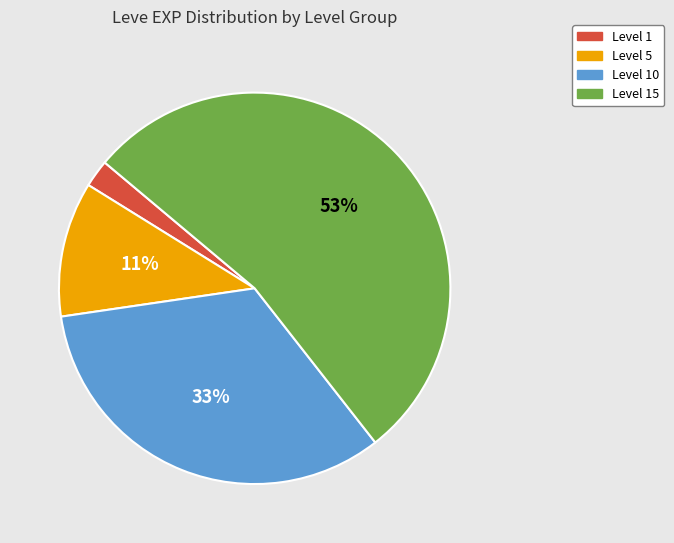

Between Level 15 and Level 1, which is larger?

Level 15